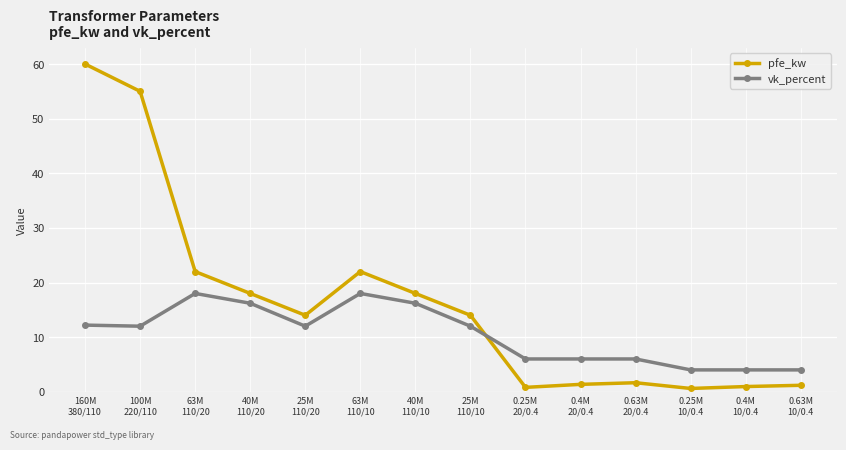

The pfe_kw series shows 22.0 at 63M
110/20. True or false?

True